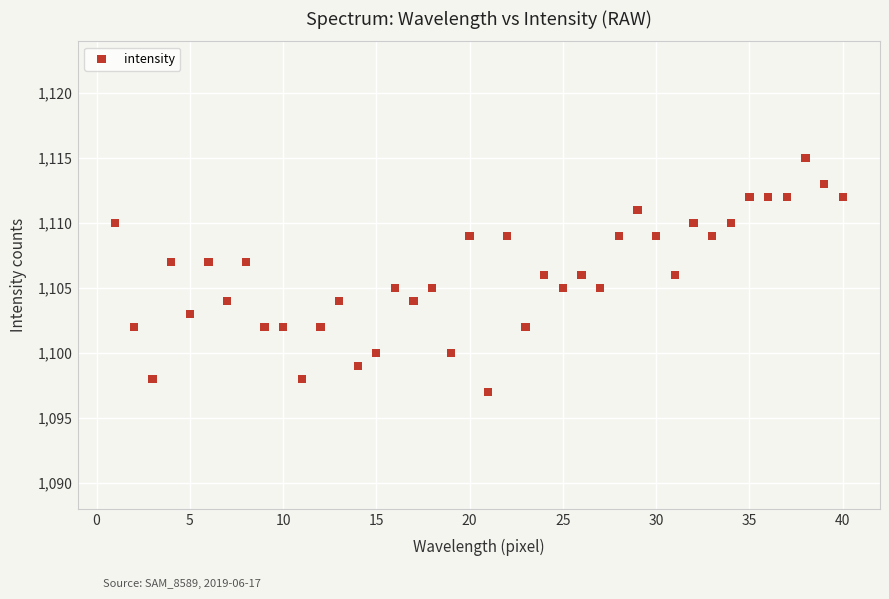

What is the range of Y values (max minus min)?

18